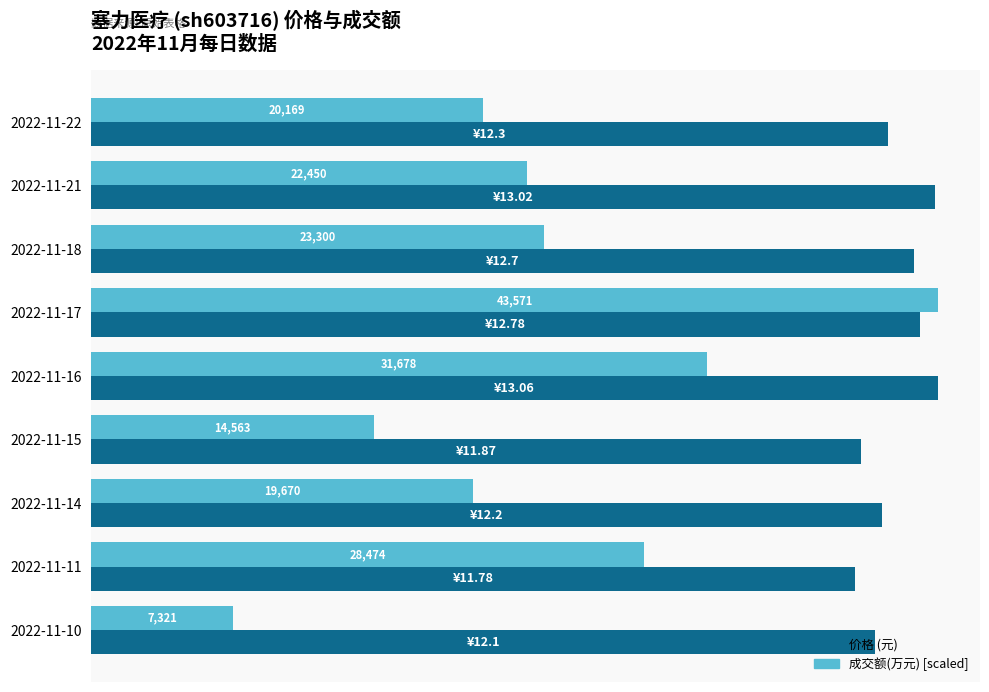

What are all the series names shown in the legend?

价格 (元), 成交额(万元) [scaled]